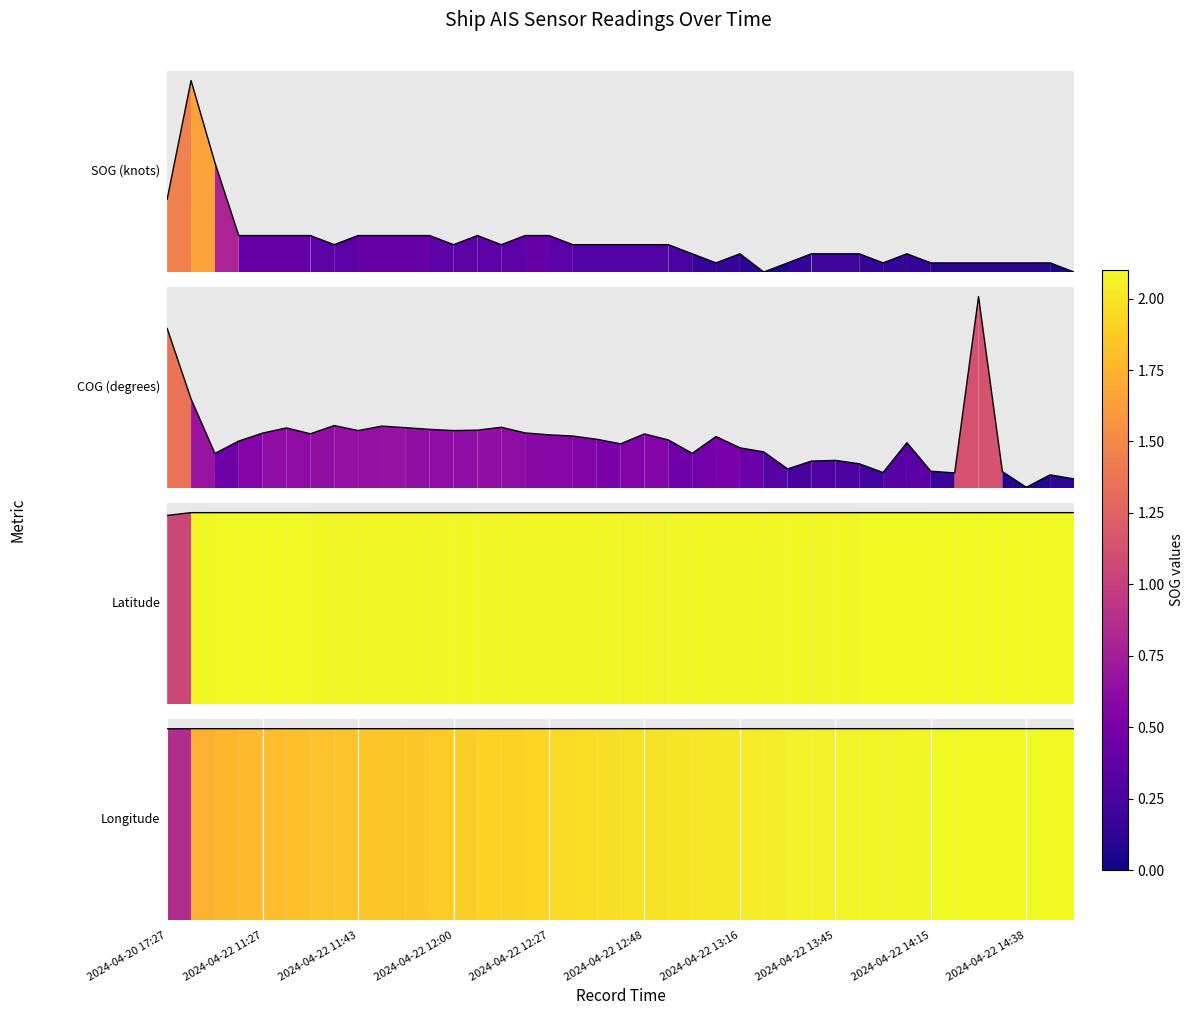

Which has a higher value, 20 or 2024-04-22 14:38?

2024-04-22 14:38